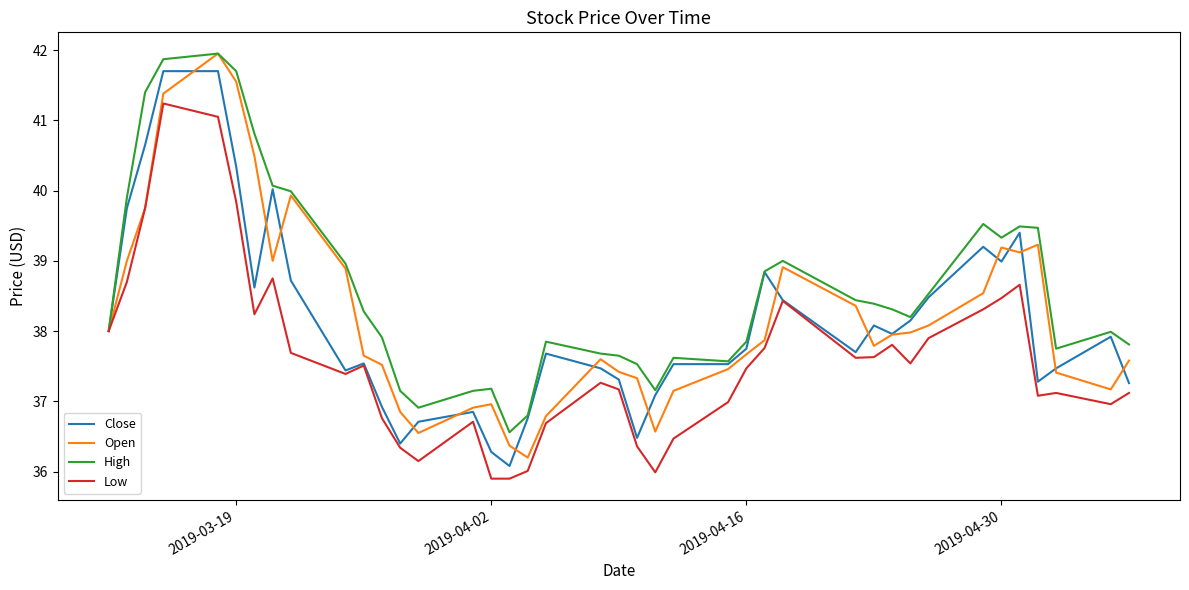

What is the lowest value of the Open series?

36.2